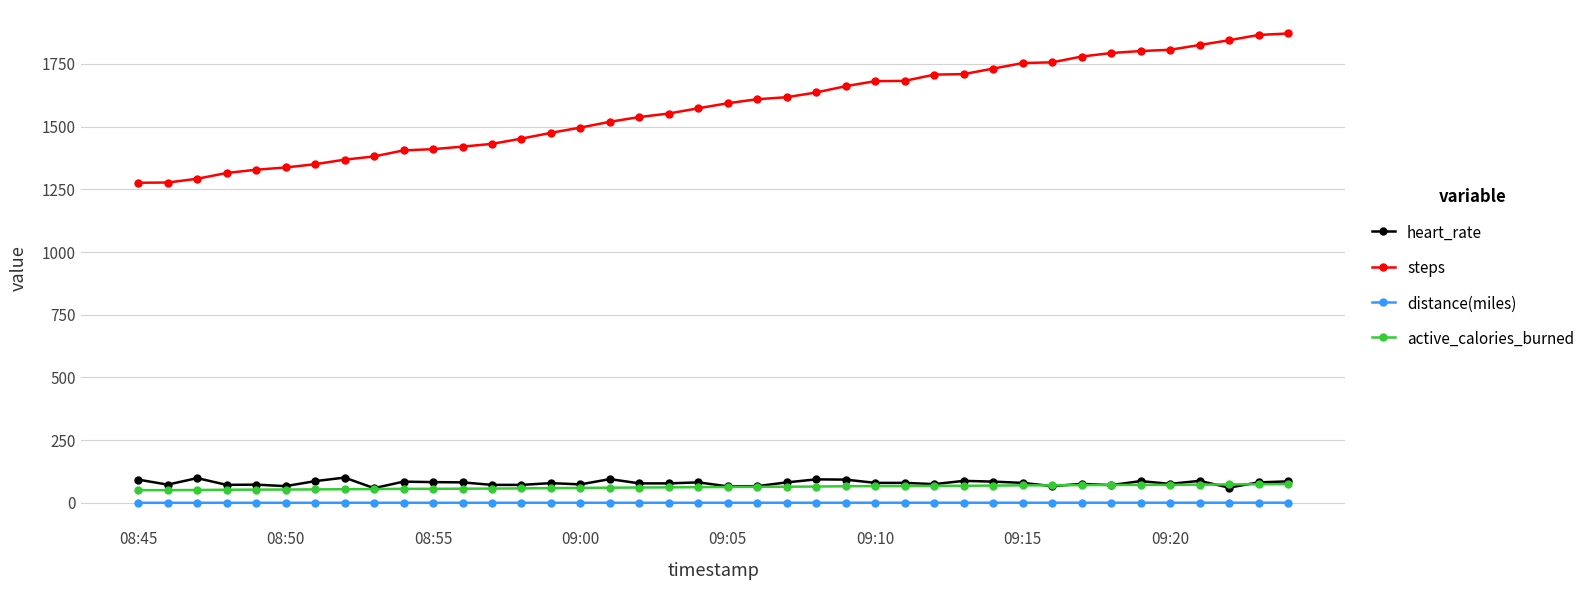

Which series has the largest total across all categories?

steps